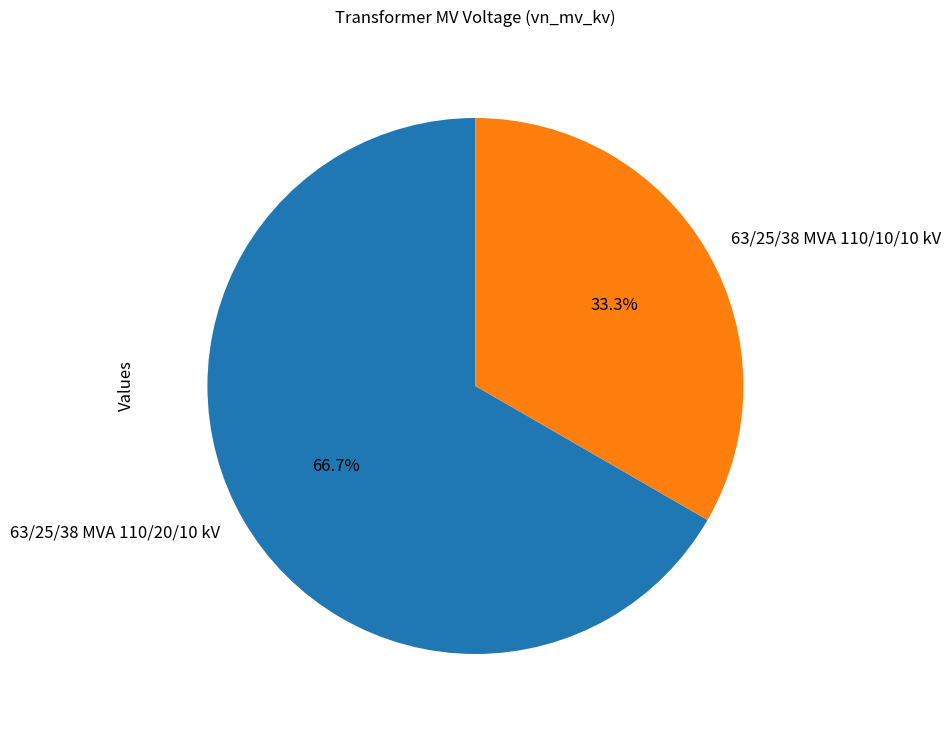

What portion of the pie excludes 63/25/38 MVA 110/20/10 kV?

33.3%